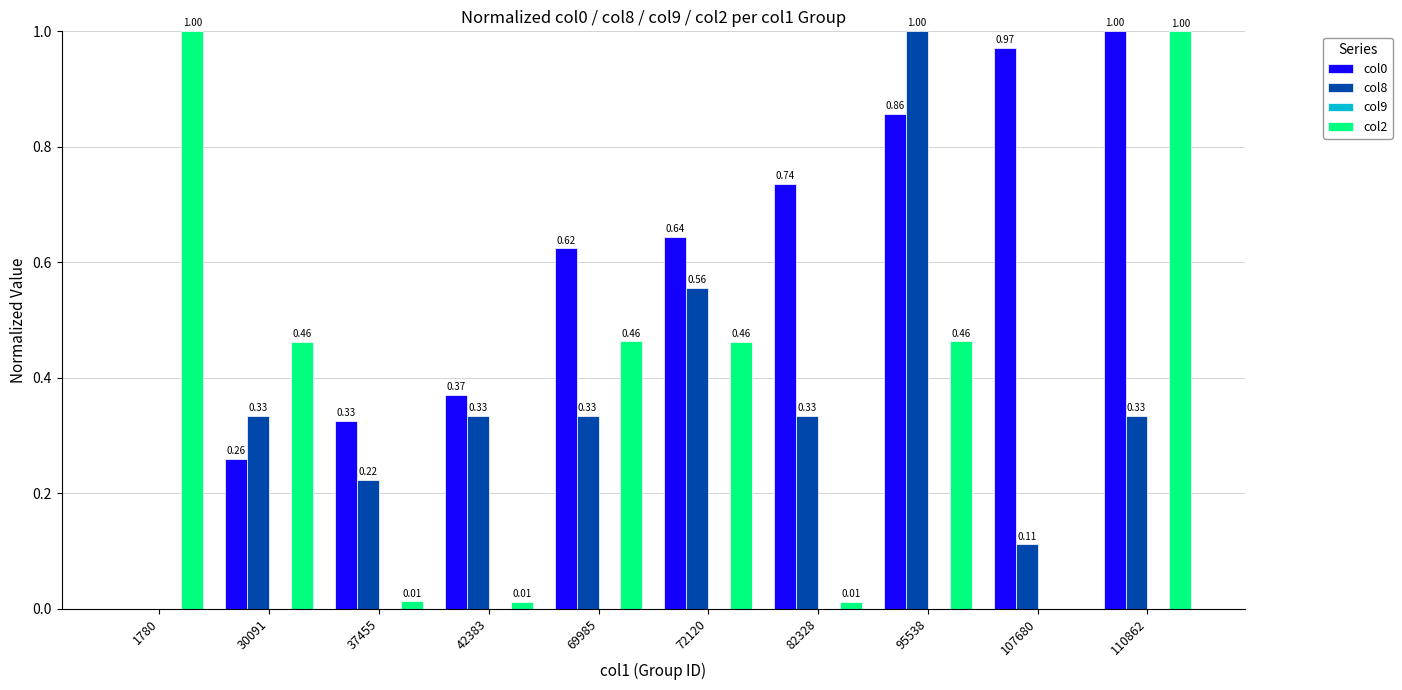

Count the number of data series in this chart.

3